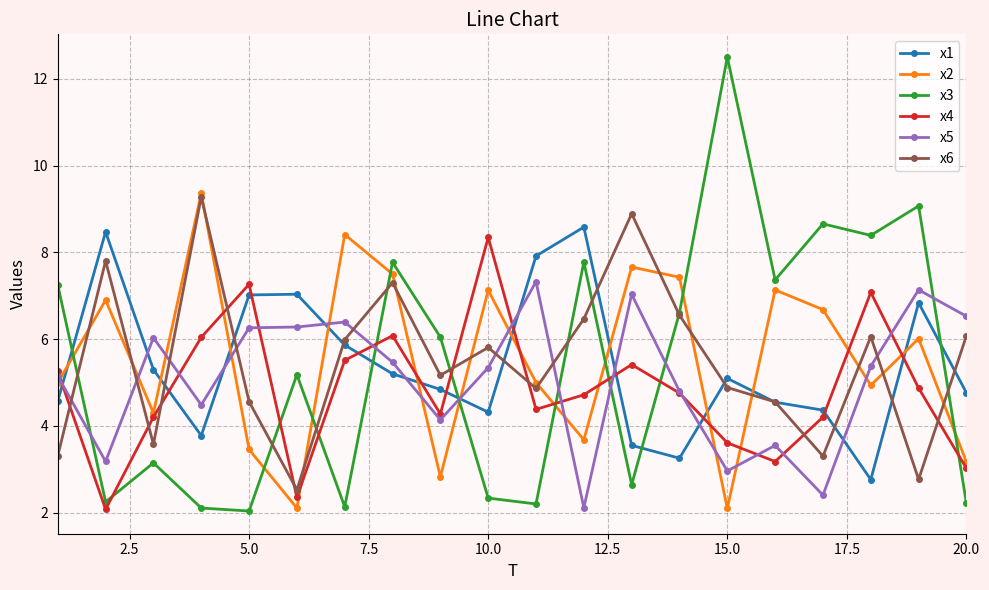

What is the highest value of the x6 series?

9.3